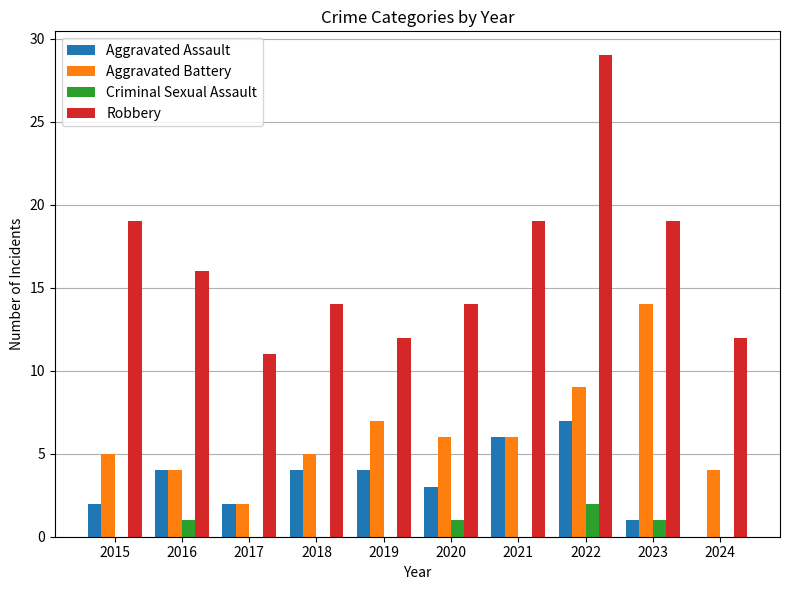

Does the chart contain stacked bars?

No